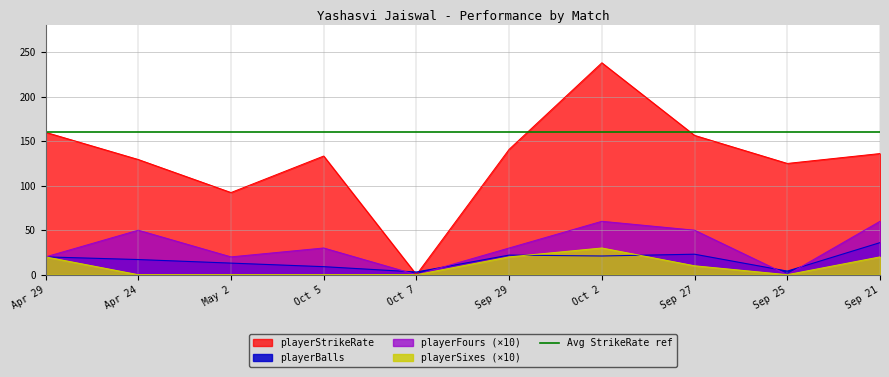

What is the label of the 1st point from the right?

Sep 21